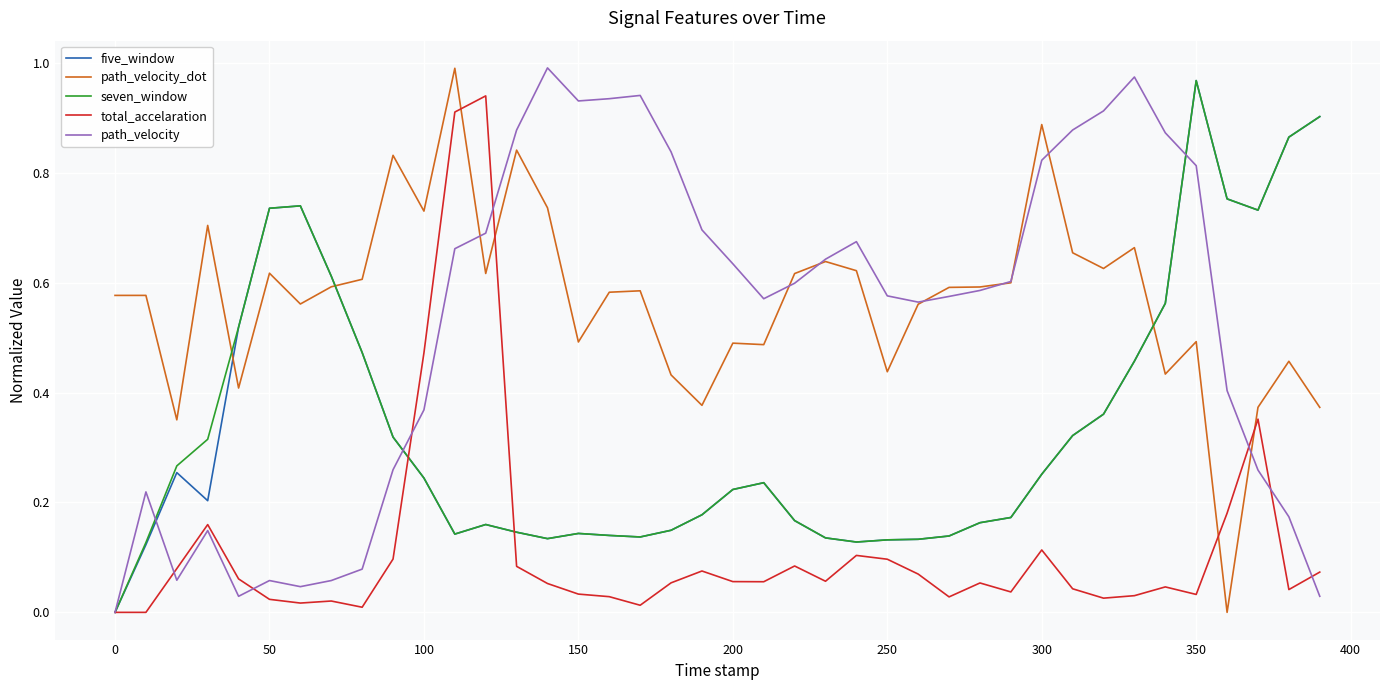

How many times do path_velocity_dot and total_accelaration cross each other?

4